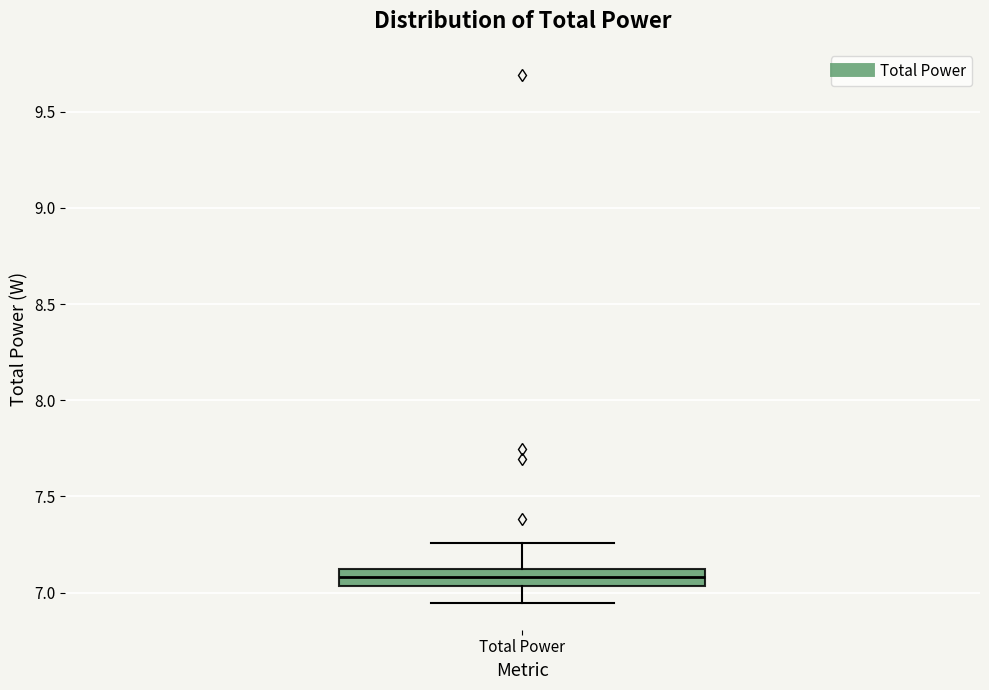

Where does the lower whisker of the box for Total Power end on the y-axis? The values are not printed on the chart, so give them approximately, as read against the axis.

6.95